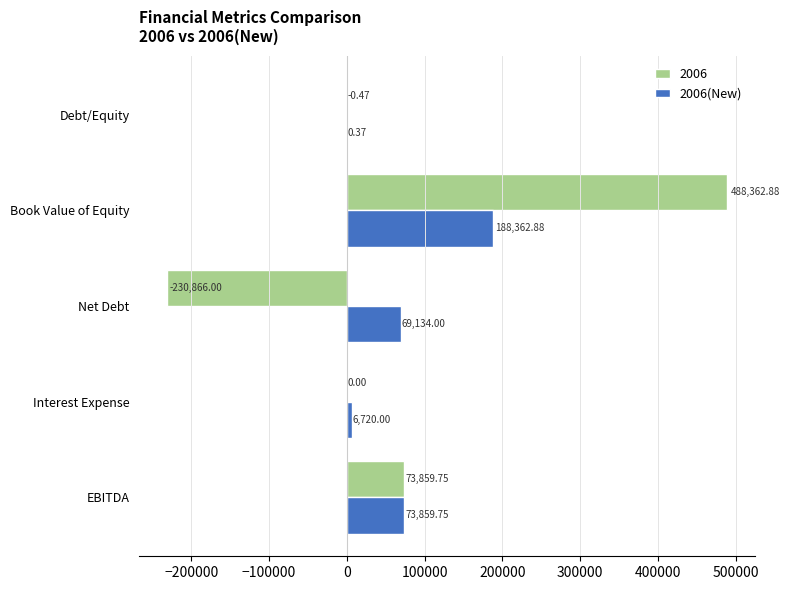

What is the sum of the 2006(New) values at Book Value of Equity and Net Debt?

257496.9